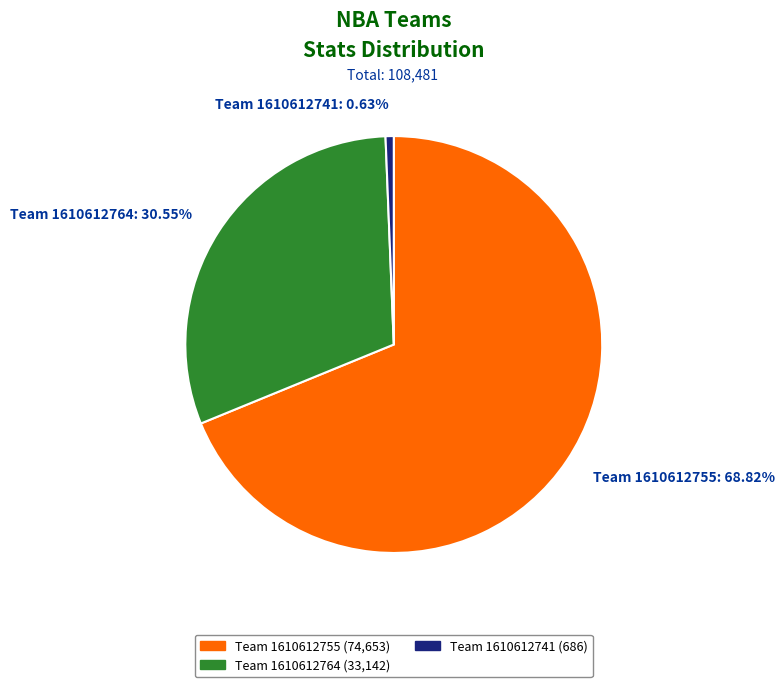

Which category has the smallest portion of the pie?

Team 1610612741: 0.63%